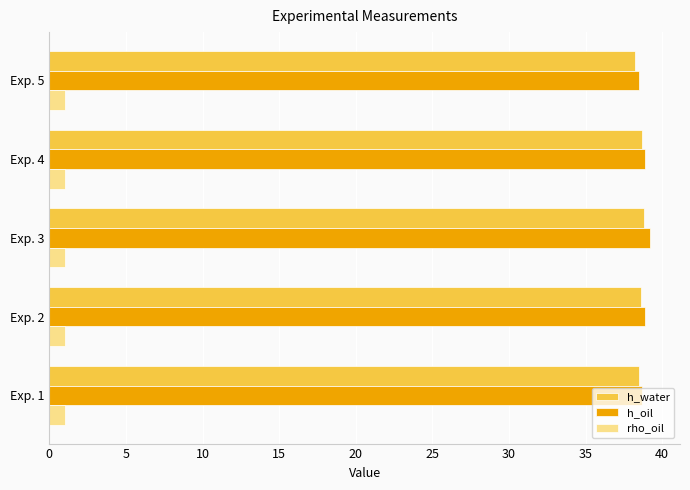

What is the highest value of the h_oil series?

39.2